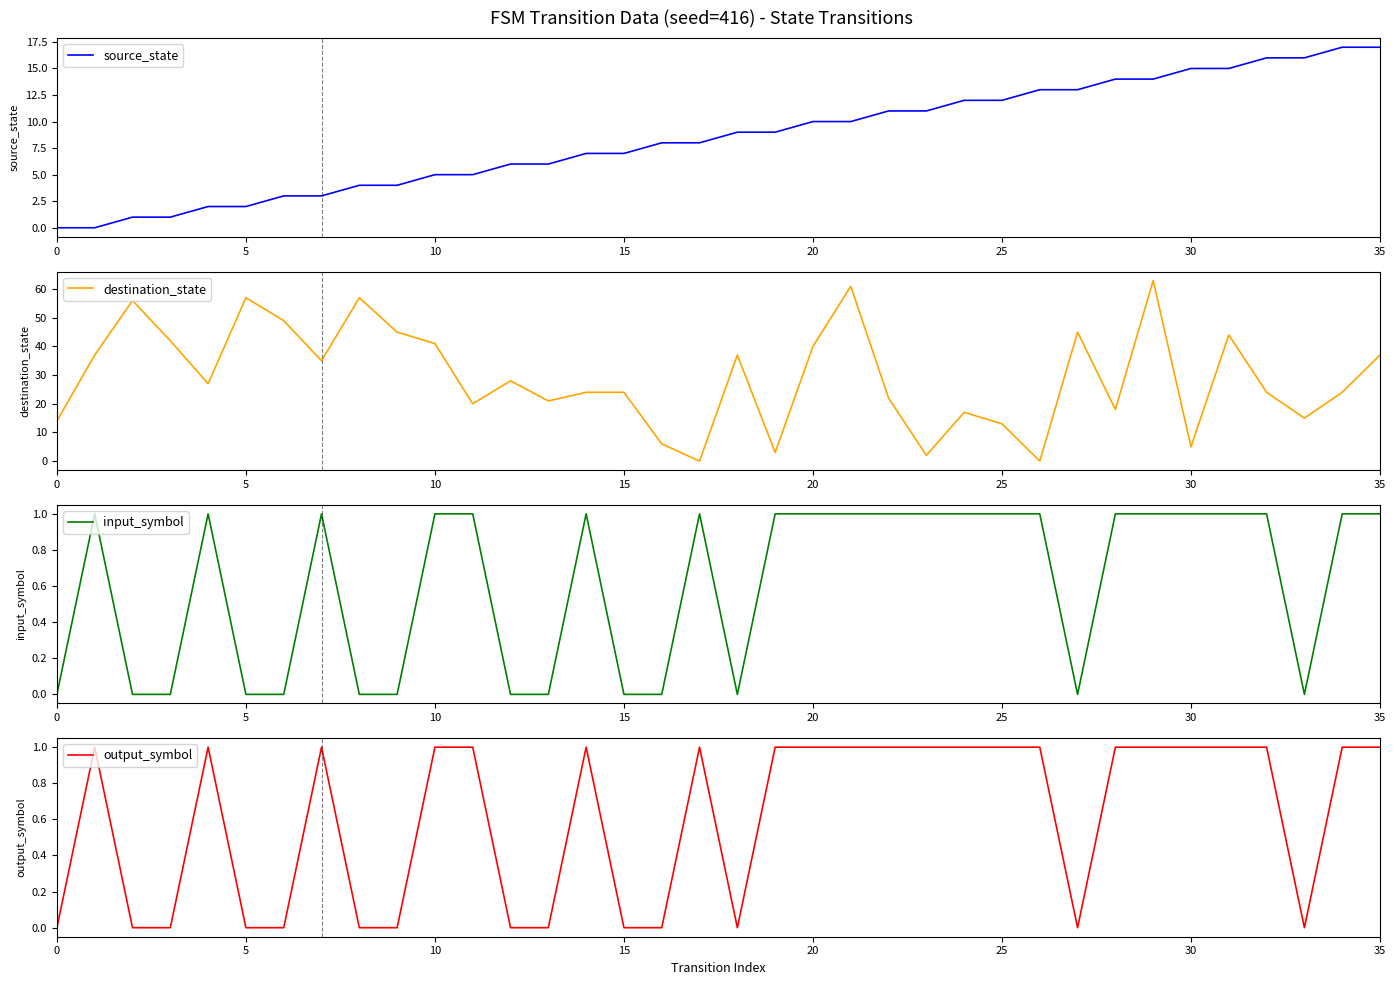

How many lines are shown in the chart?

4